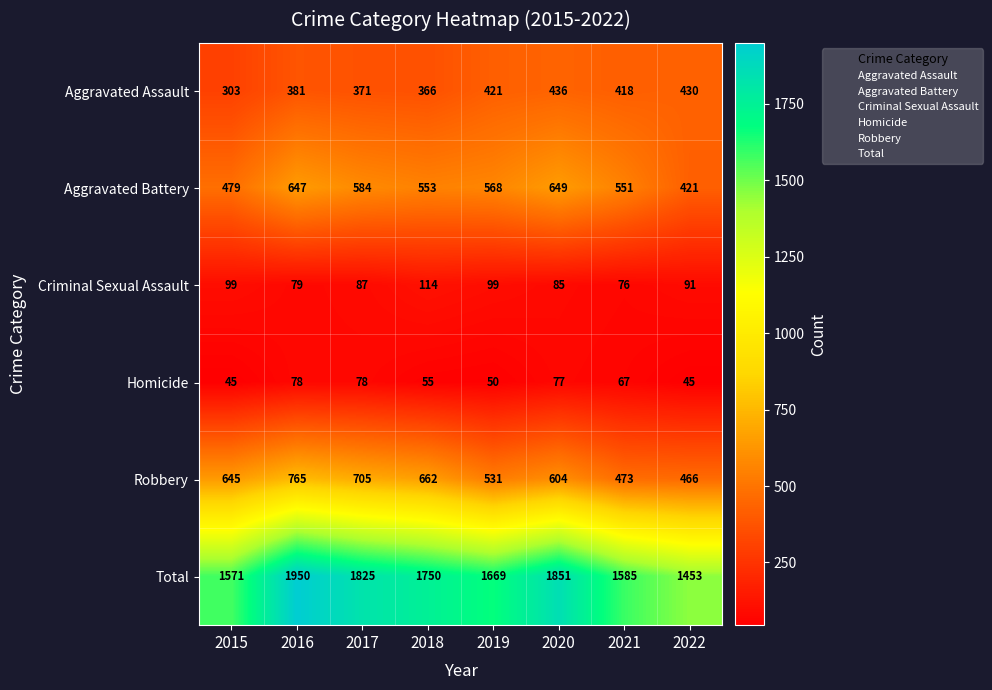

How many data points in Criminal Sexual Assault are less than 91?

4